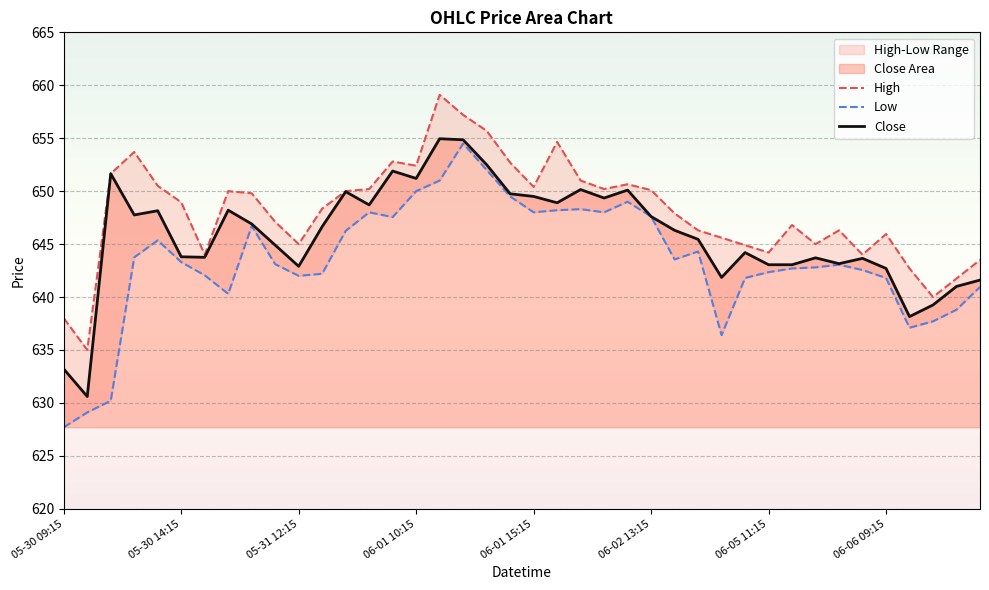

Reading left to right, extract all data points from this chart.

High: 638.0	635.0	651.6	653.7	650.5	649.0	644.0	650.0	649.8	647.1	645.0	648.4	650.0	650.2	652.8	652.4	659.1	657.2	655.7	652.7	650.4	654.6	651.0	650.2	650.6	650.1	647.9	646.3	645.6	644.9	644.2	646.8	645.0	646.3	644.0	646.0	642.7	640.0	641.8	643.5
Low: 627.7	629.1	630.2	643.8	645.4	643.3	642.0	640.3	646.7	643.1	642.0	642.2	646.2	648.0	647.5	650.0	651.0	654.5	652.0	649.5	648.0	648.2	648.3	648.0	649.0	647.6	643.5	644.3	636.4	641.8	642.4	642.7	642.8	643.0	642.5	641.8	637.1	637.7	638.8	641.0
Close: 633.2	630.6	651.6	647.8	648.1	643.8	643.8	648.2	646.9	644.9	642.9	646.6	650.0	648.7	651.9	651.2	655.0	654.9	652.5	649.8	649.5	648.9	650.1	649.4	650.1	647.6	646.3	645.5	641.9	644.2	643.0	643.0	643.7	643.1	643.6	642.7	638.1	639.2	641.0	641.6